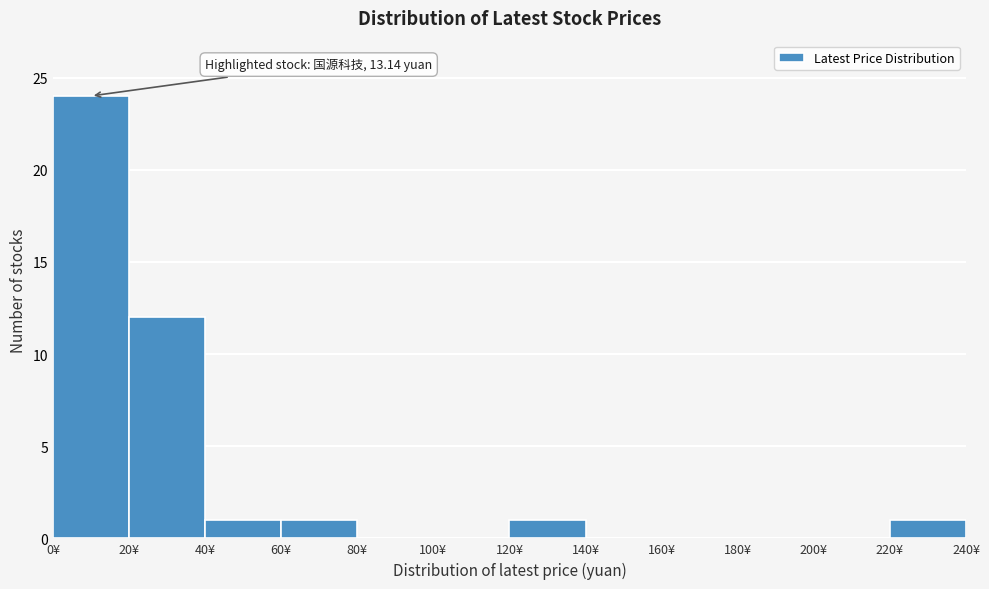

Which range on the x-axis has the tallest bar?

0 to 20